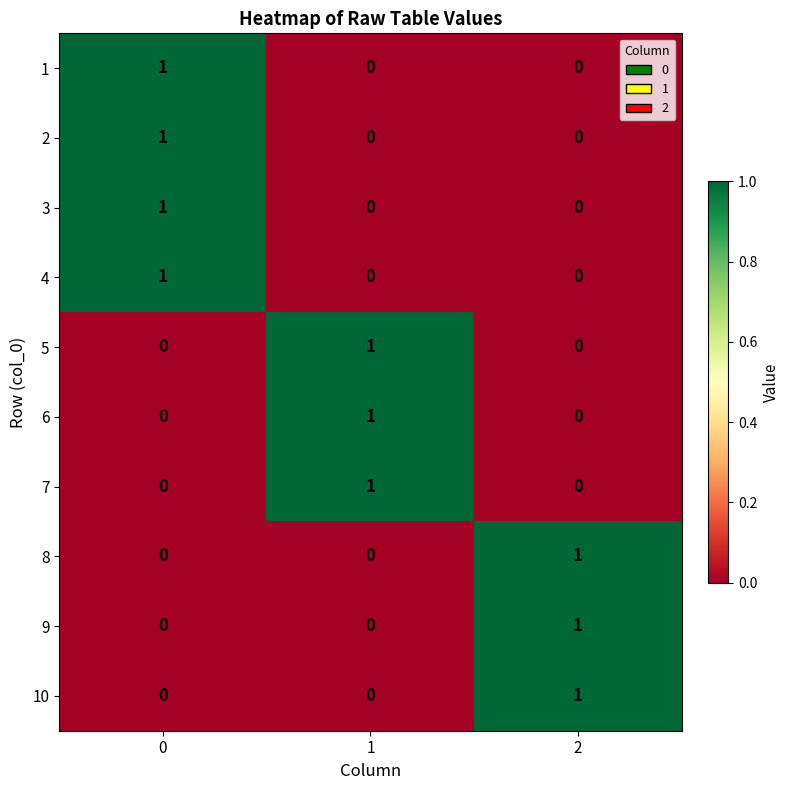

How many positive values does the 5 series have?

1